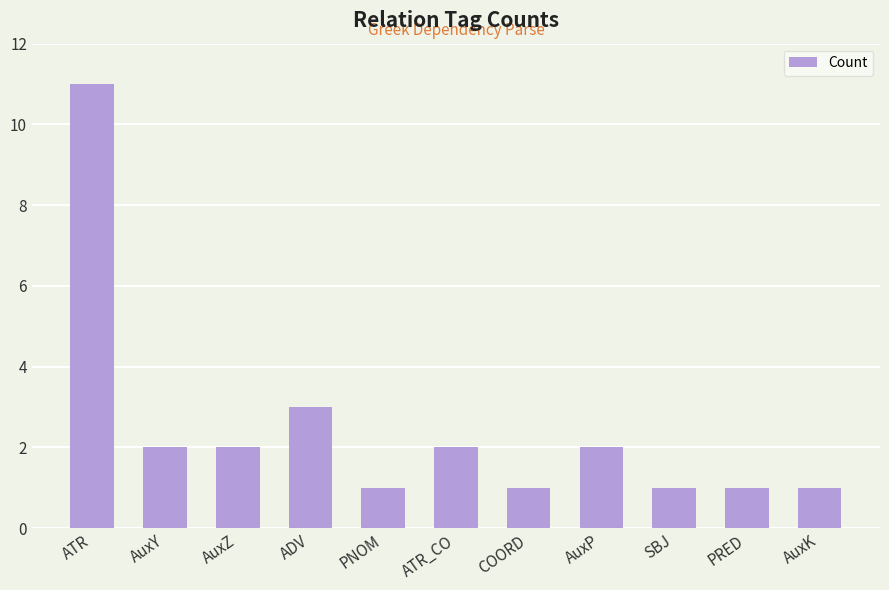

Reading left to right, transcribe all the data shown in this chart.

11	2	2	3	1	2	1	2	1	1	1